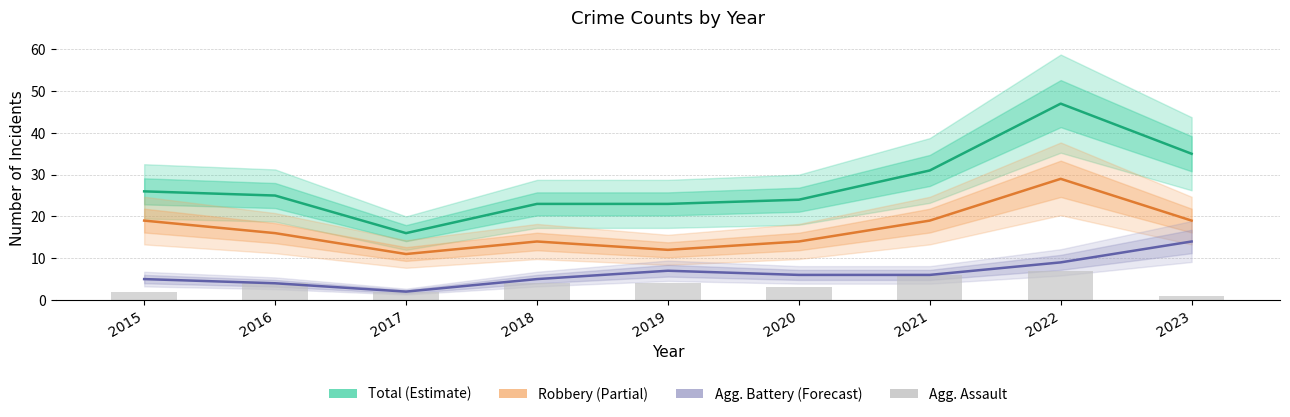

Reading left to right, what are all the values shown in this chart?

Total: 2015=26	2016=25	2017=16	2018=23	2019=23	2020=24	2021=31	2022=47	2023=35
Robbery: 2015=19	2016=16	2017=11	2018=14	2019=12	2020=14	2021=19	2022=29	2023=19
Aggravated Battery: 2015=5	2016=4	2017=2	2018=5	2019=7	2020=6	2021=6	2022=9	2023=14
Aggravated Assault: 2015=2	2016=4	2017=2	2018=4	2019=4	2020=3	2021=6	2022=7	2023=1